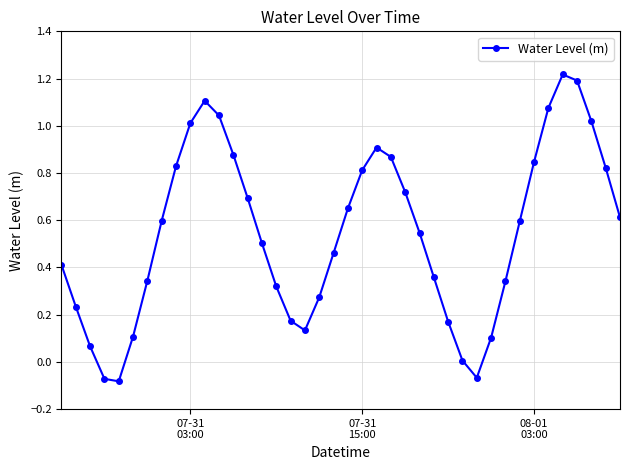

How many interior local peaks (higher than both neighbors) does the data have?

3